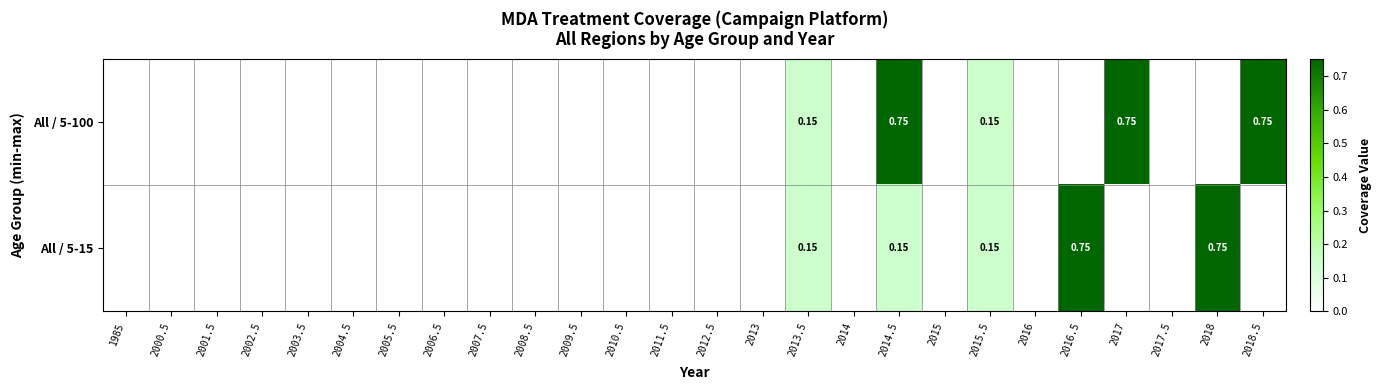

What is the difference between the maximum and minimum values in the All / 5-100 series?

0.8